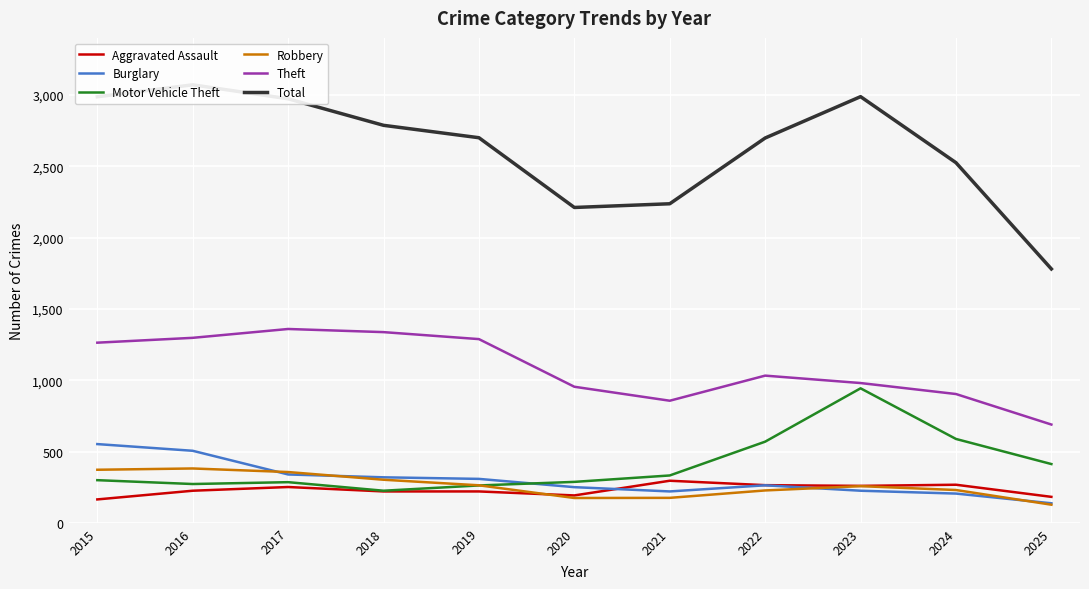

Reading left to right, transcribe all the data shown in this chart.

Aggravated Assault: 164	225	251	220	220	192	295	264	259	267	182
Burglary: 552	505	339	319	308	250	220	263	225	205	137
Motor Vehicle Theft: 299	272	285	225	262	287	332	569	943	588	412
Robbery: 372	381	356	302	263	174	175	227	257	230	127
Theft: 1263	1297	1359	1337	1288	954	856	1032	980	903	689
Total: 2987	3071	2973	2787	2700	2211	2237	2698	2988	2525	1780